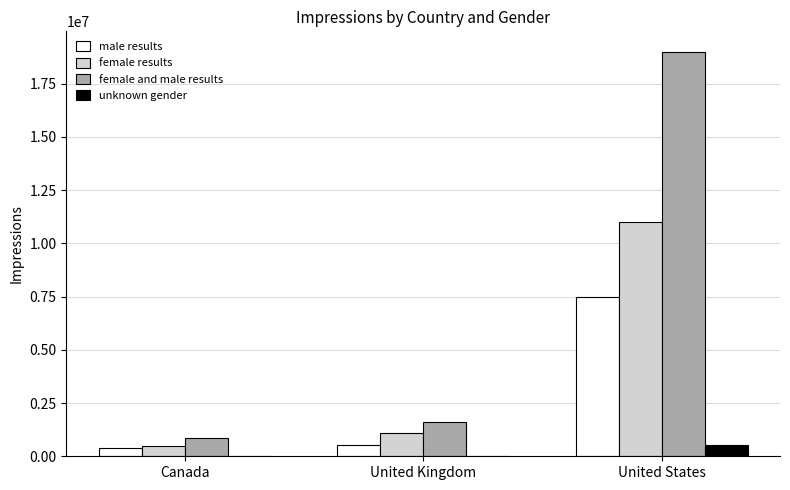

Where is male results nearest to the value 3950000?

United Kingdom